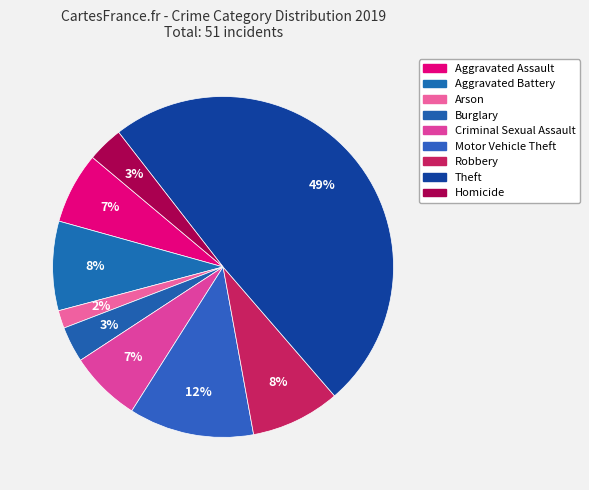

How many segments does this pie chart have?

9